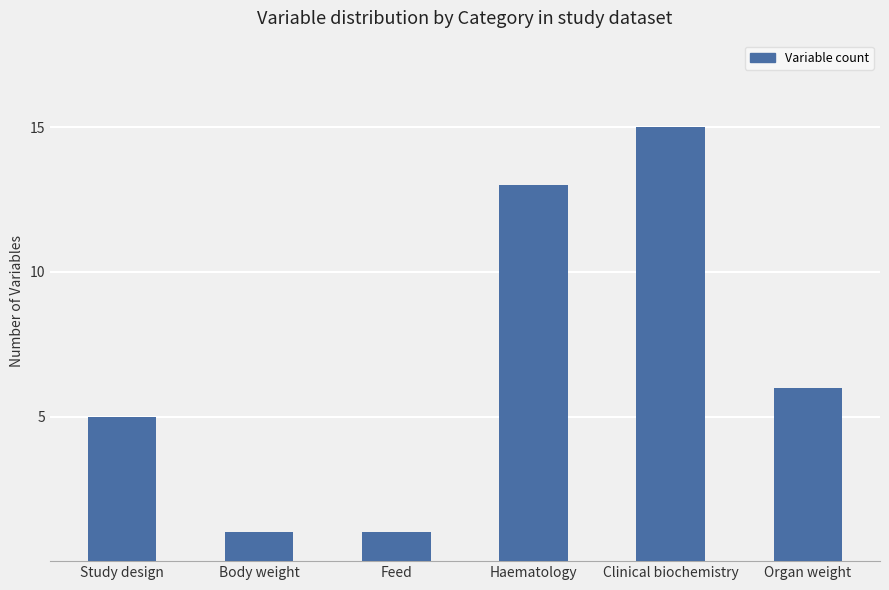

Reading right to left, extract all data points from this chart.

6	15	13	1	1	5